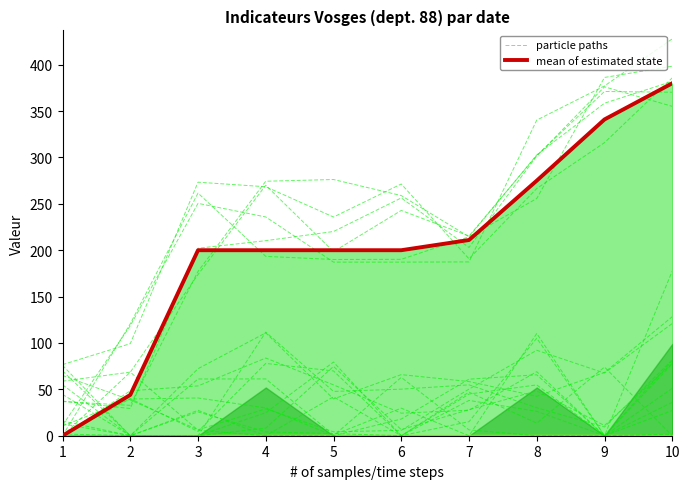

The value of particle paths at 1 is 6.7. True or false?

False